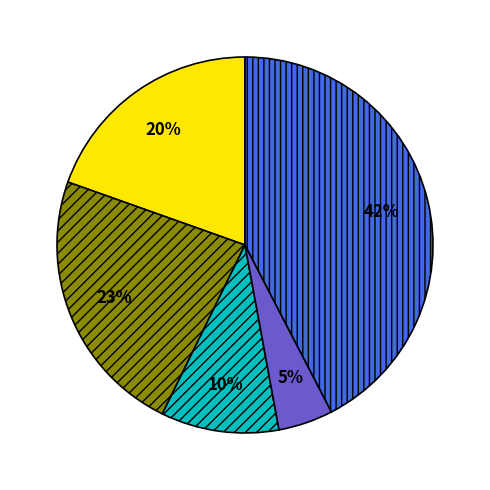

To the nearest percent, what is the average slice percentage?

20%